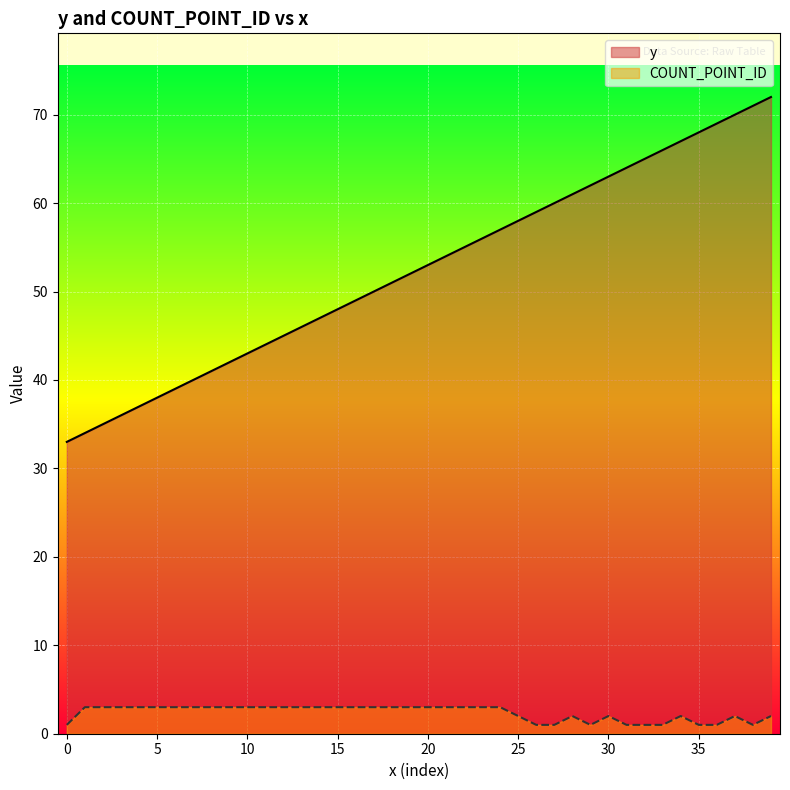

What is the average value of the COUNT_POINT_ID series?

2